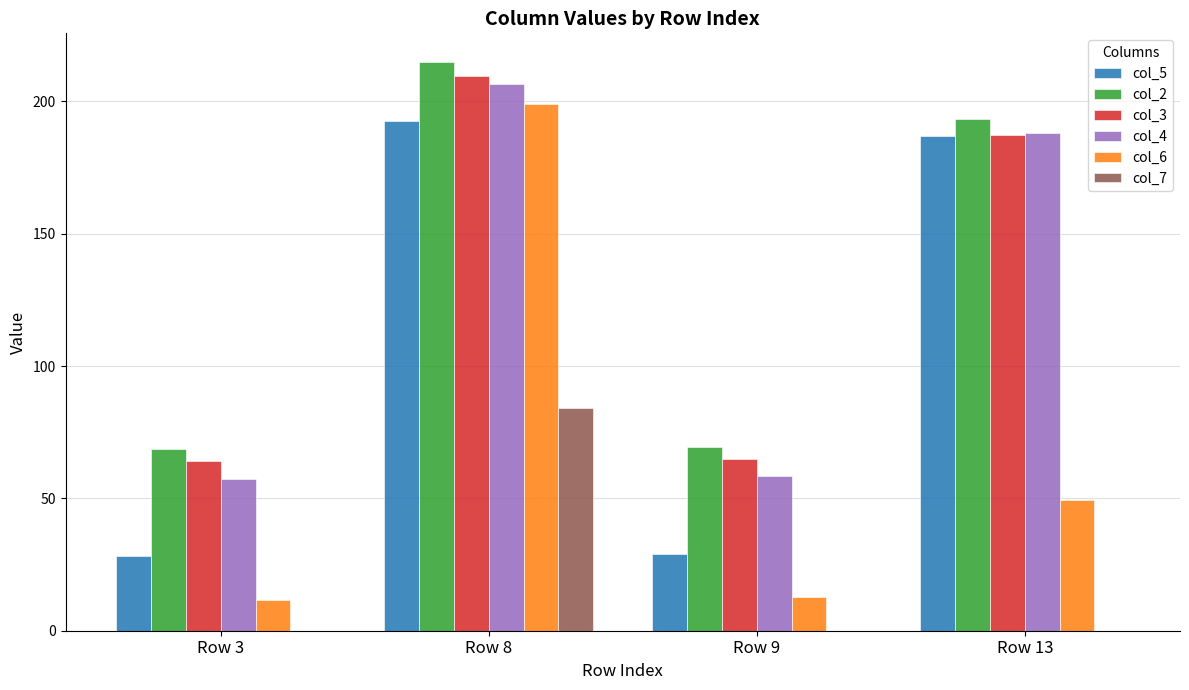

How many values in the col_3 series exceed 187?

2